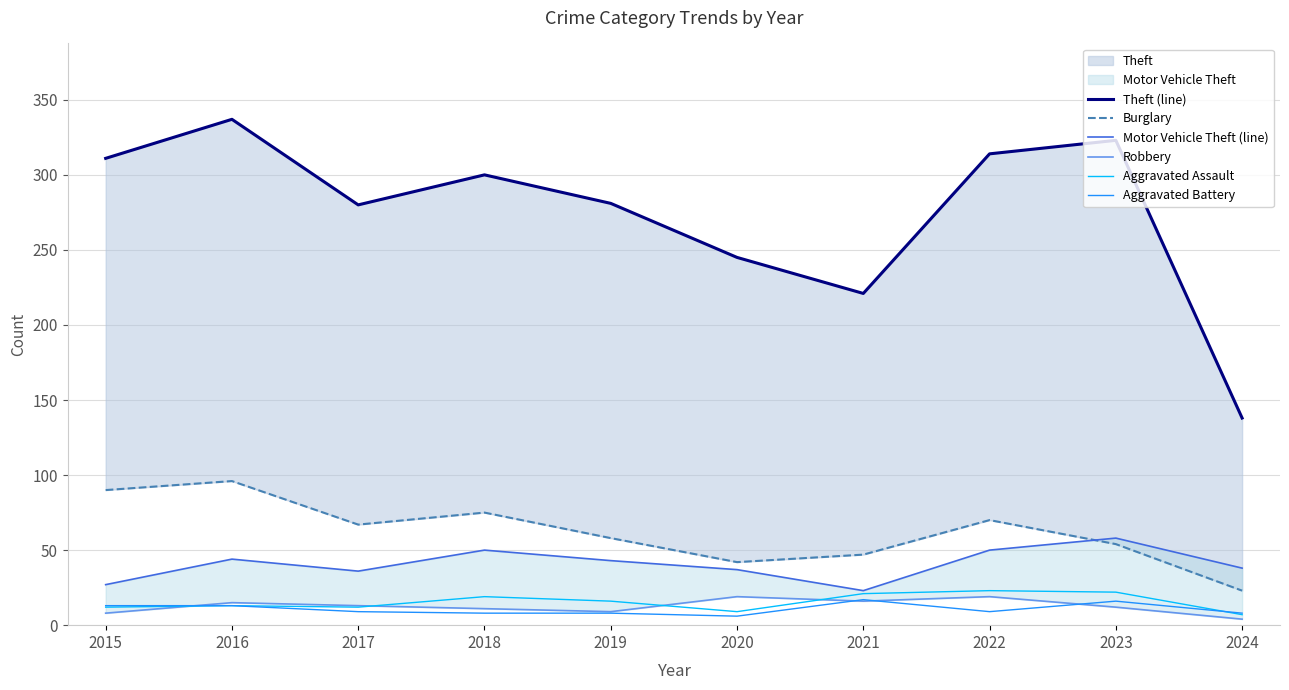

True or false: Robbery and Aggravated Assault intersect in this chart.

True